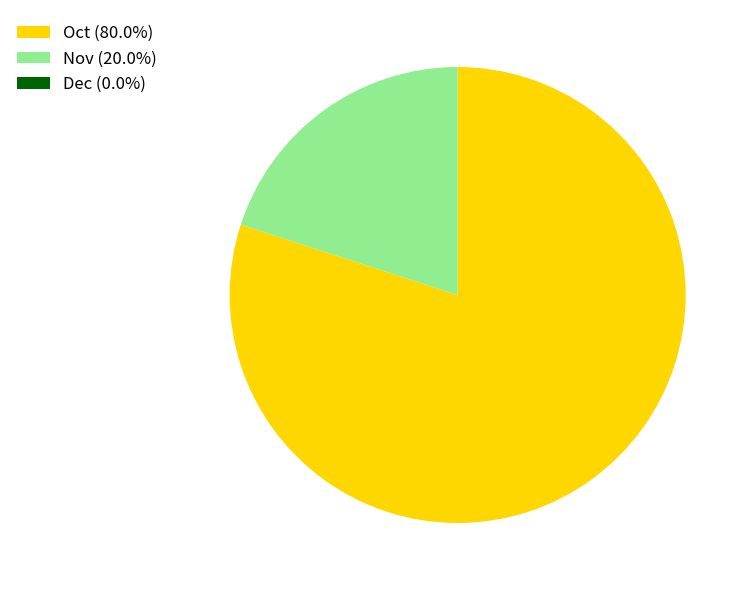

Does Nov (20.0%) represent more than half of the total?

No